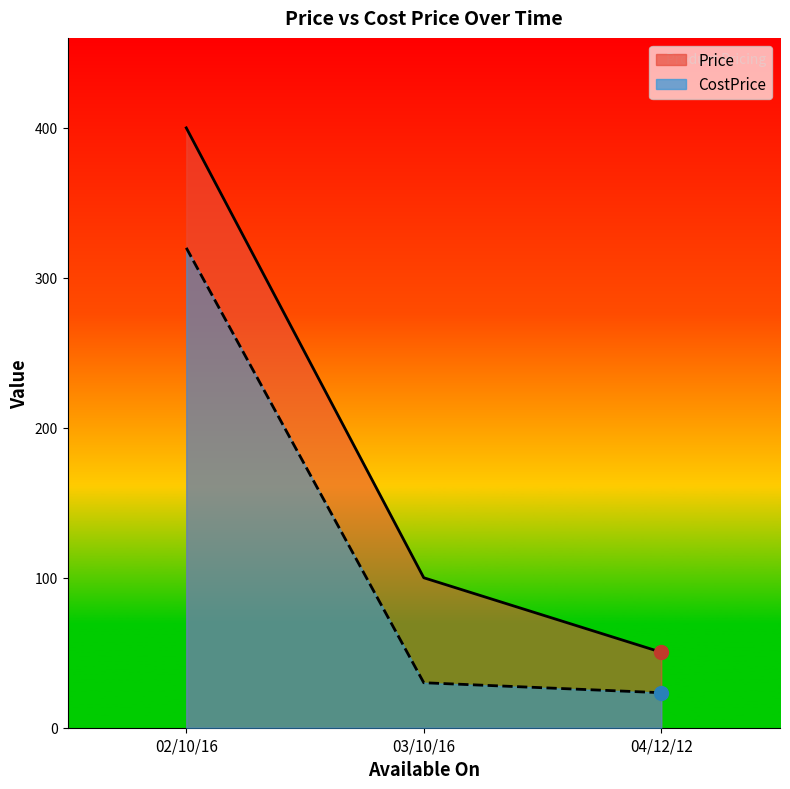

What are all the series names shown in the legend?

Price, CostPrice